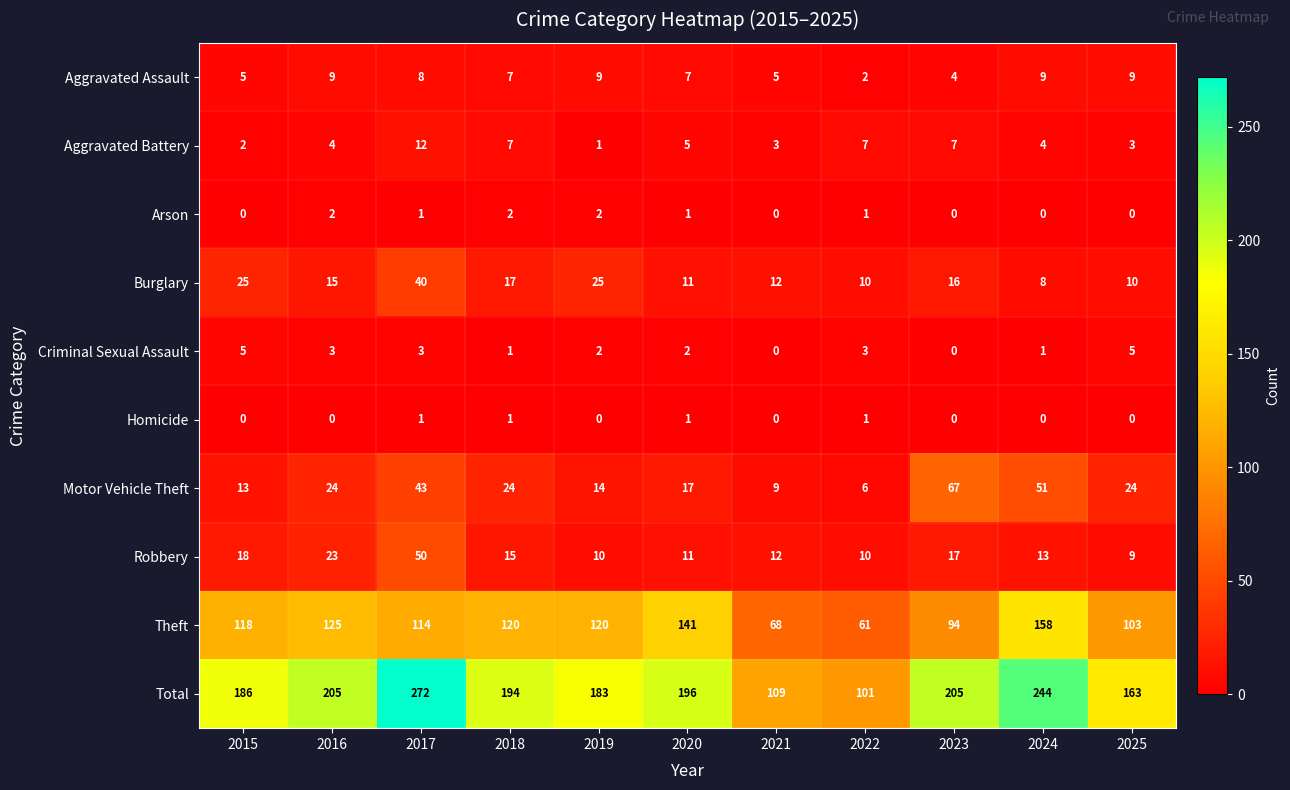

What is the difference between the highest and lowest values at 2016?

205